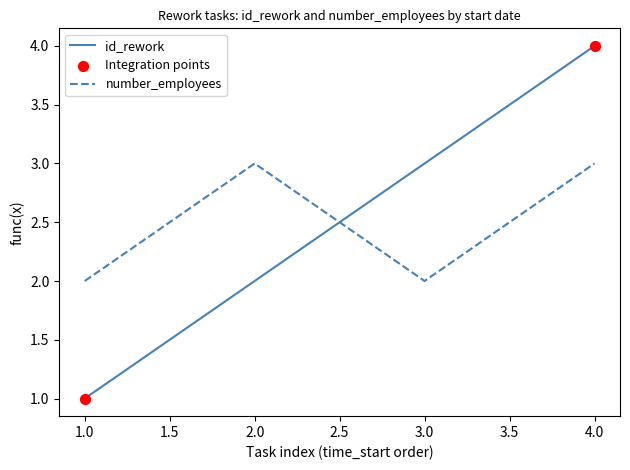

Which series has the largest range (max minus min)?

id_rework